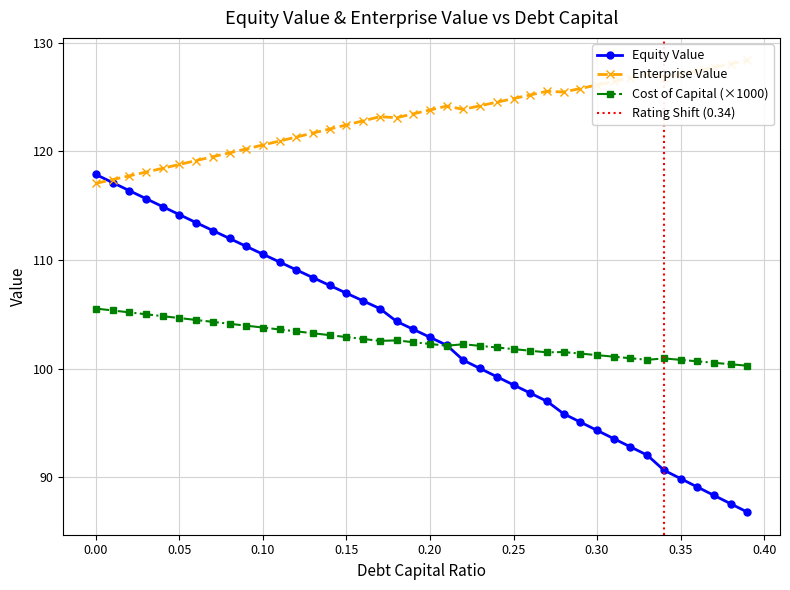

What is the minimum value for Equity Value?

86.8